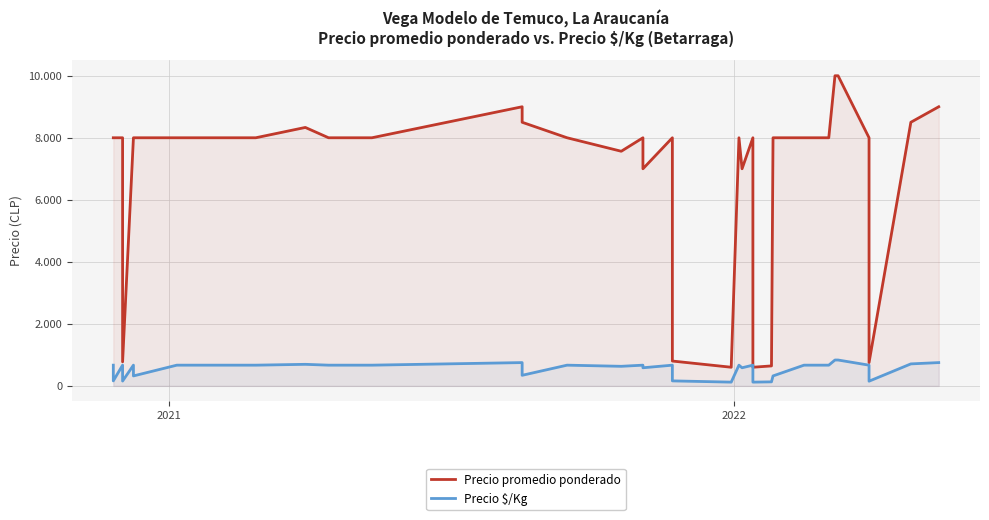

What is the value of the Precio promedio ponderado point at the 16th from the left?

8000